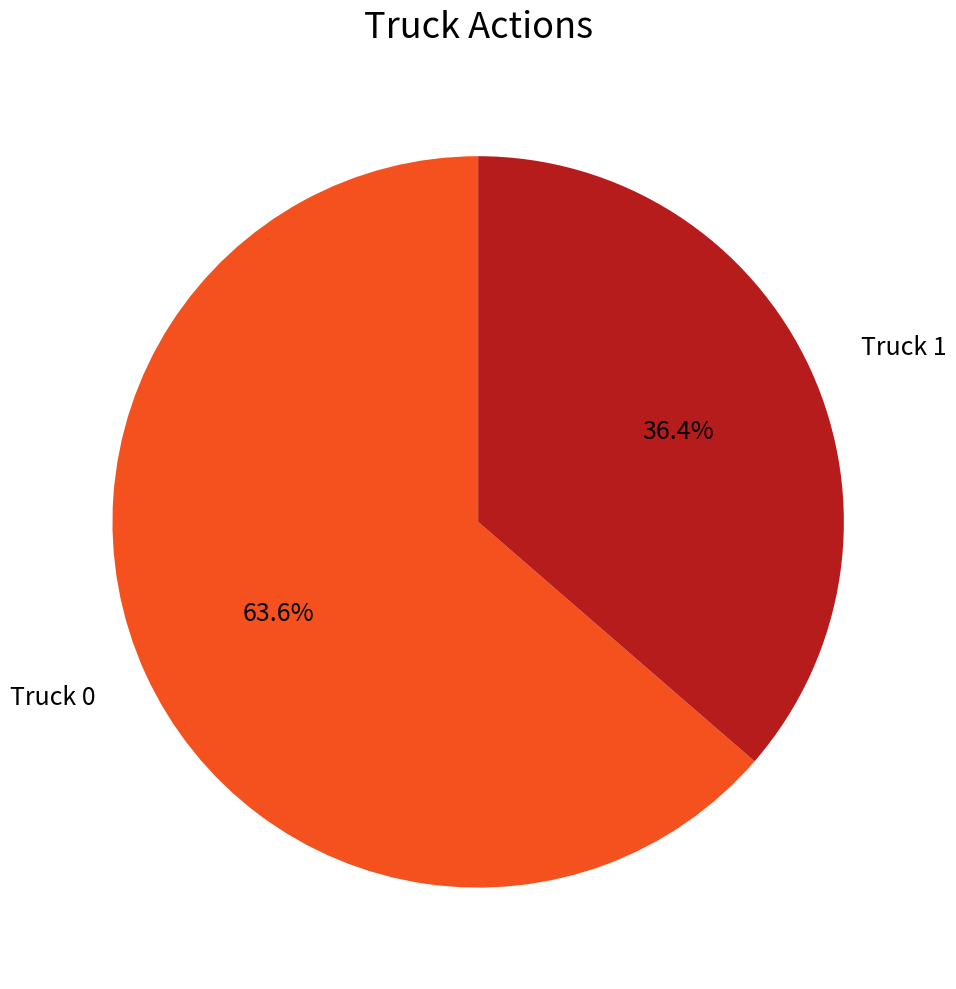

Does any single category account for the majority?

Yes